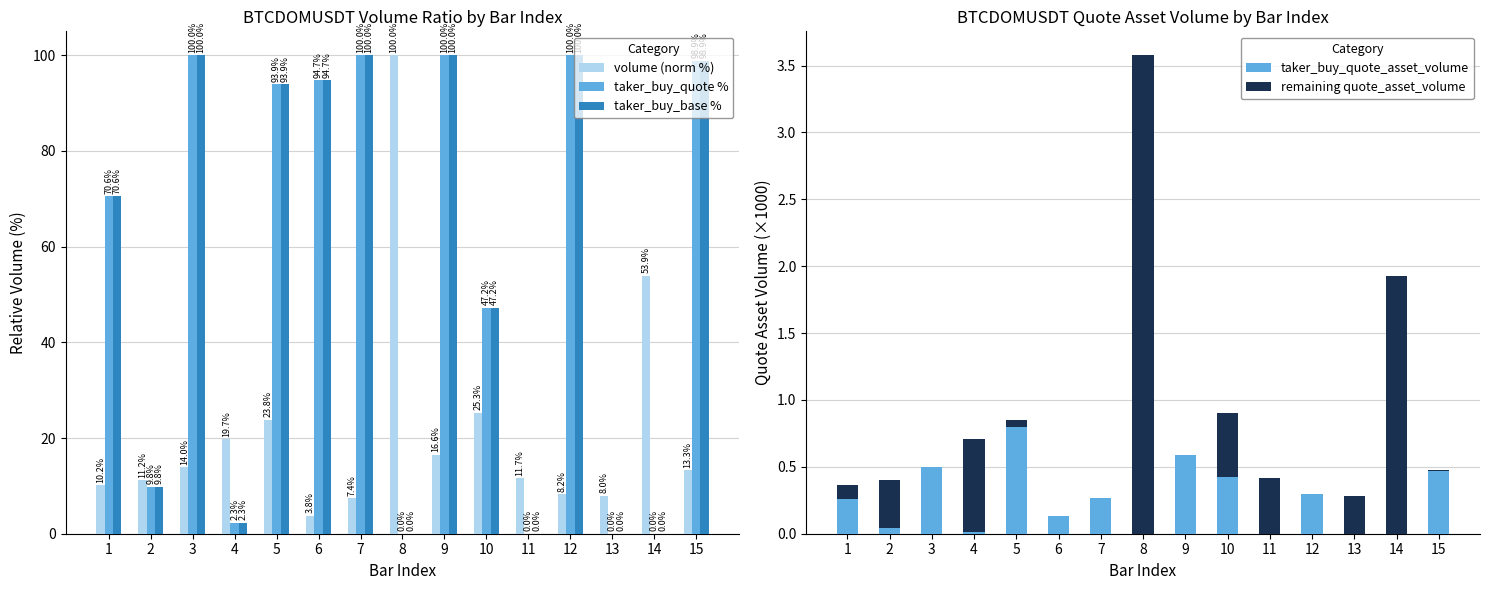

How many values in the taker_buy_base % series exceed 70?

8